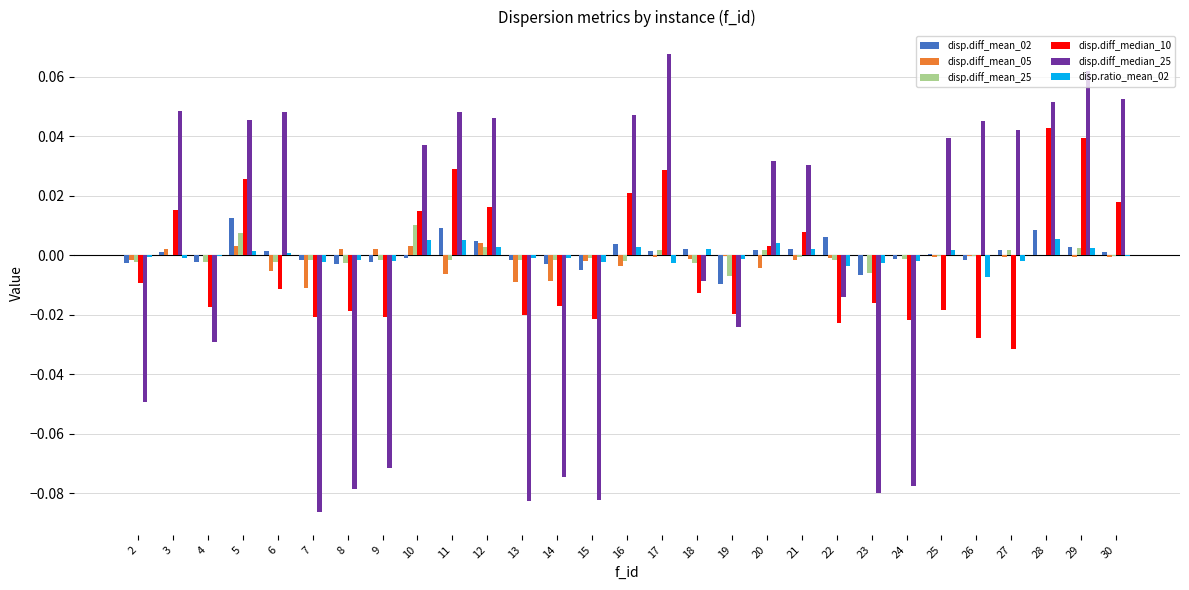

How many groups of bars are there?

29